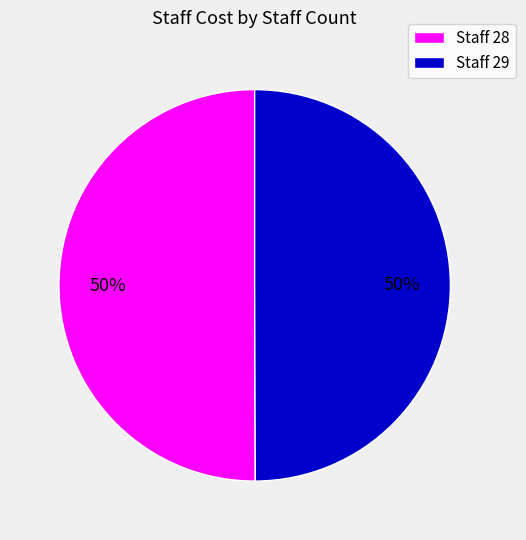

The Staff 28 slice represents 38% of the pie. True or false?

False